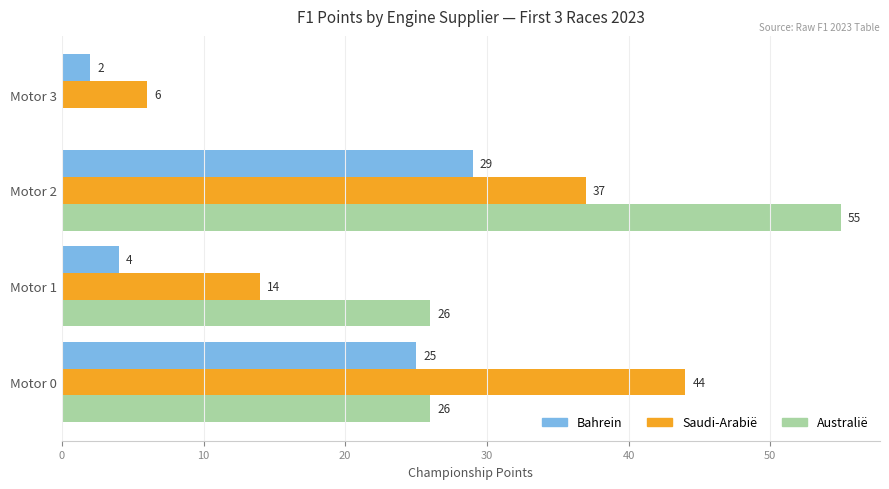

Which series has the widest spread of values?

Australië